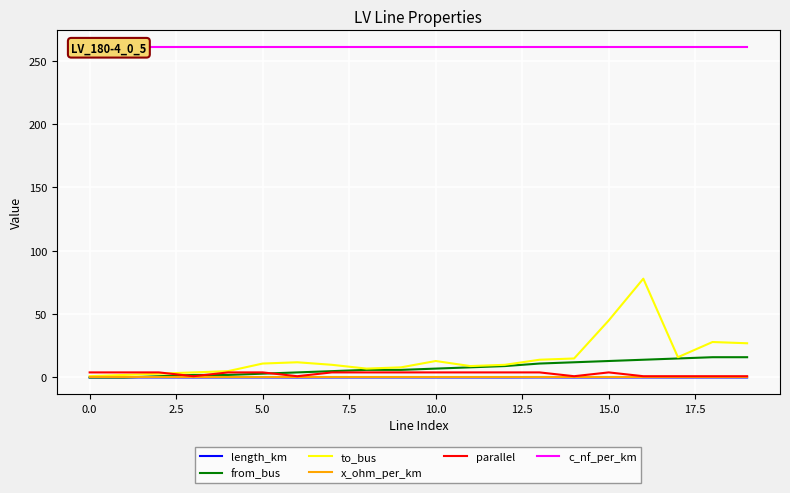

True or false: length_km and to_bus cross at least once.

False